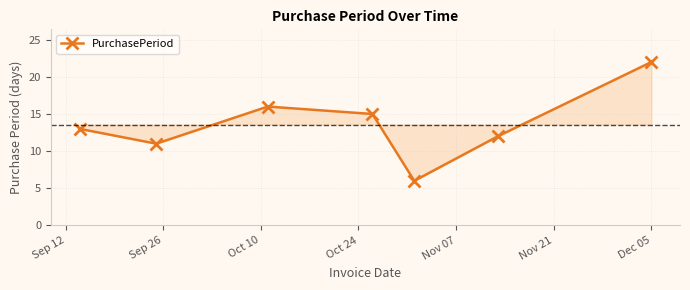

What is the greatest value displayed?

22